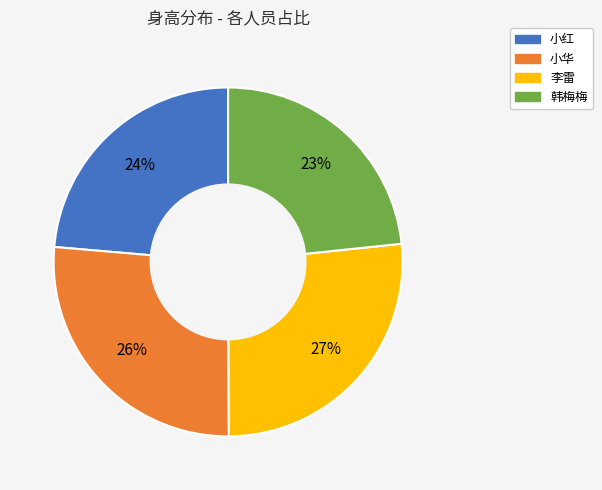

To the nearest percent, what is the average slice percentage?

25%